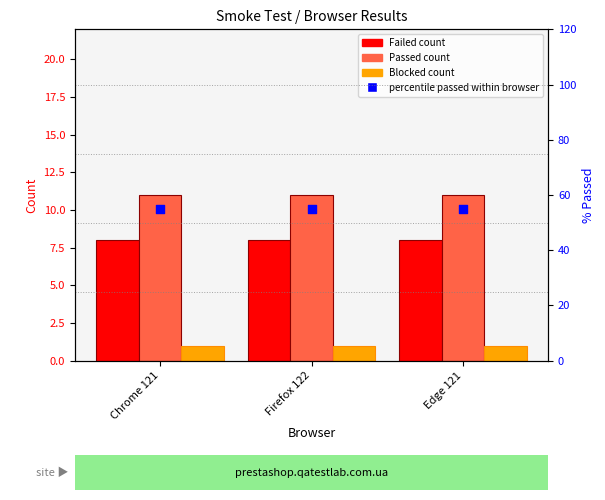

Which series reaches the maximum Y coordinate?

percentile passed within browser